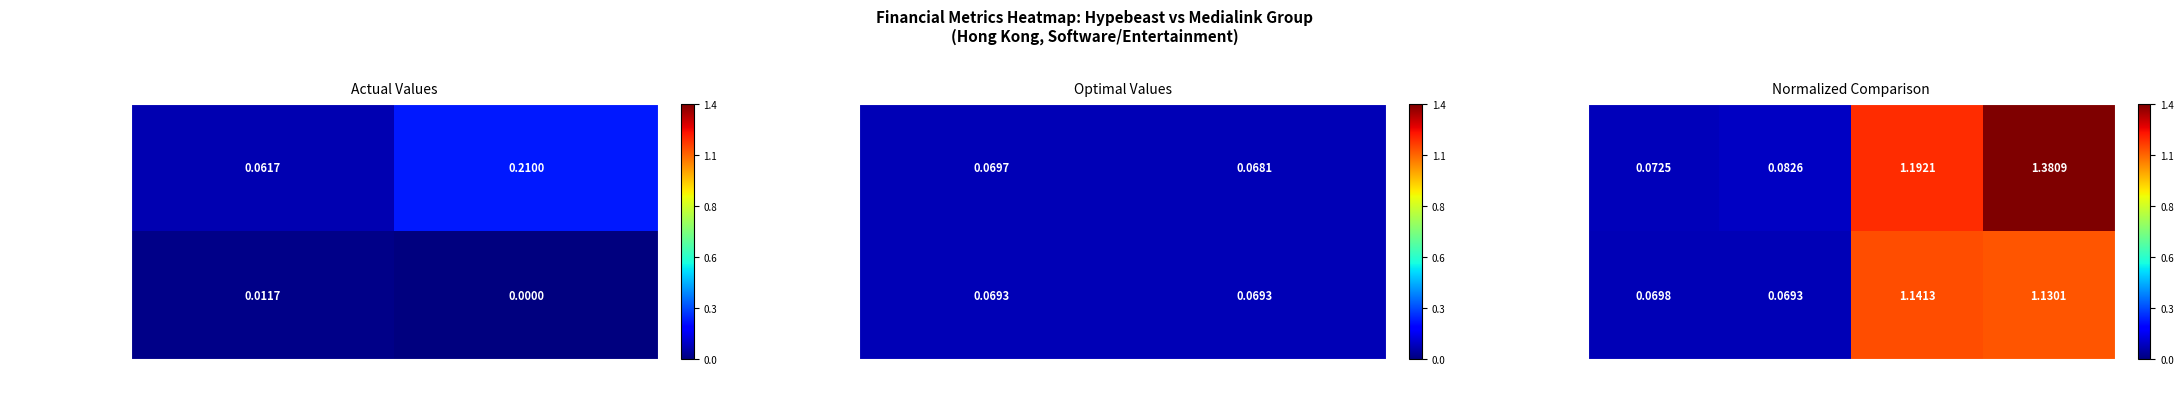

List the series in order of their peak value, lowest first.

Medialink Group Limited, Hypebeast Limited